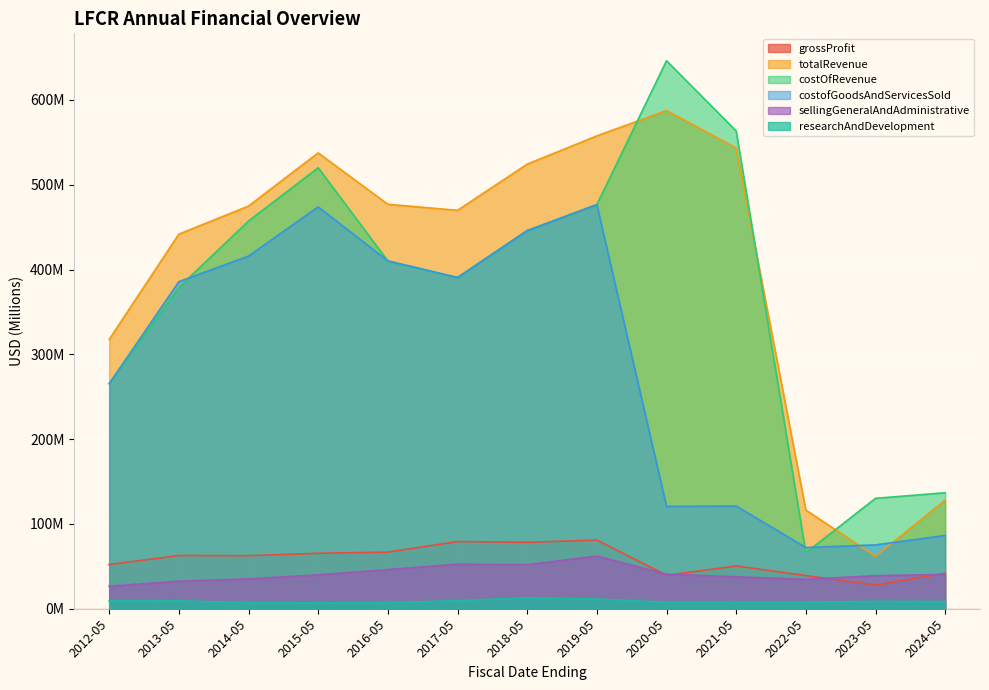

What is the difference between the maximum and second lowest values in the costOfRevenue series?

516.0